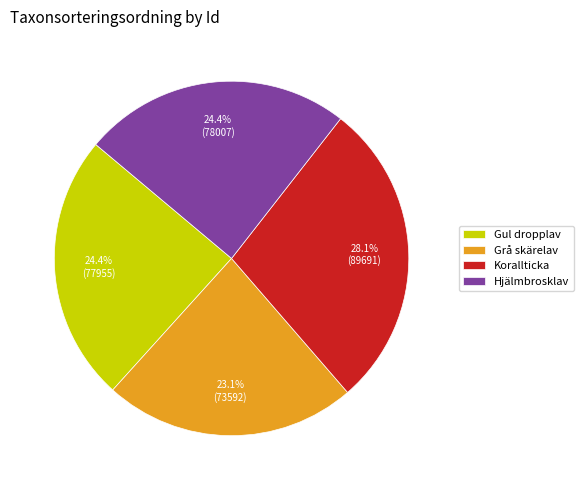

Is the sum of Grå skärelav and Gul dropplav greater than half?

No